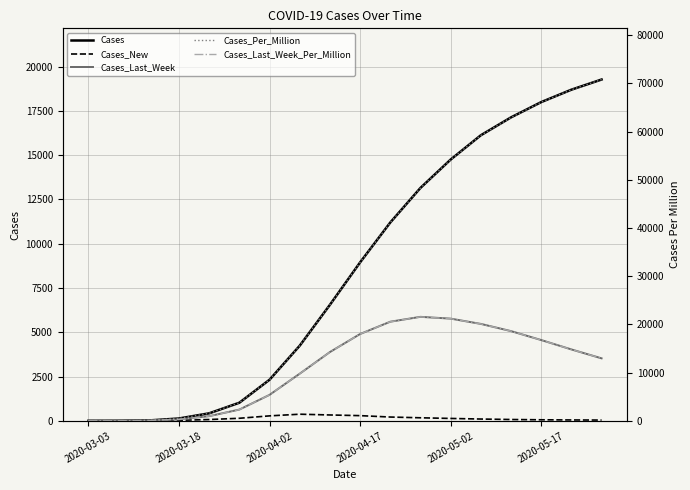

At which category is the sum across all series the highest?

17